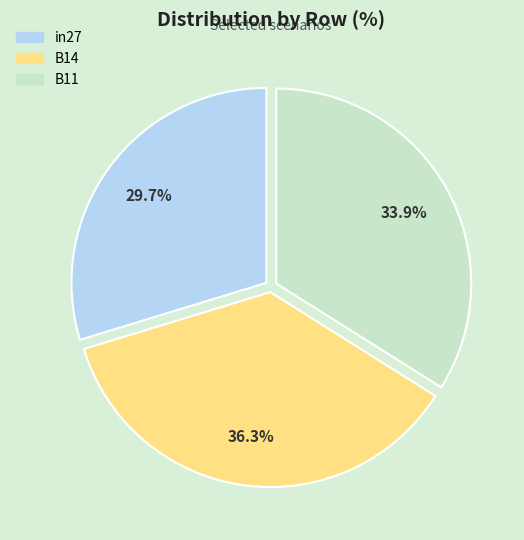

Does B14 represent more than half of the total?

No